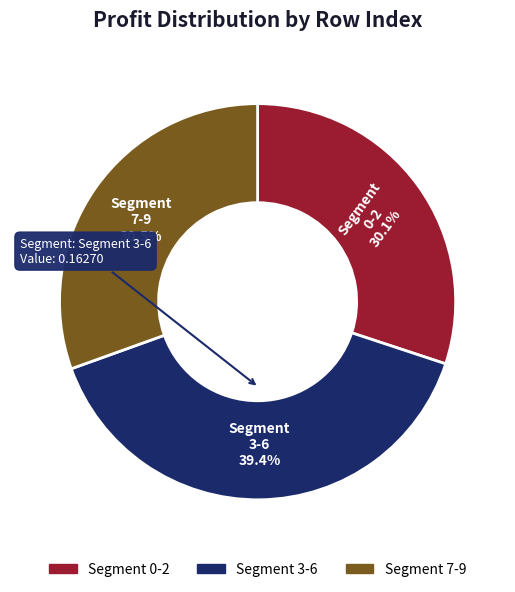

How many slices are in this pie chart?

3